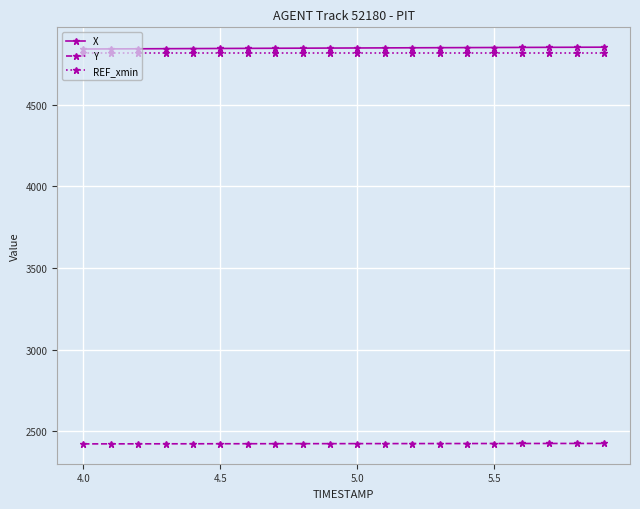

What is the sum of all Y values?

48488.8